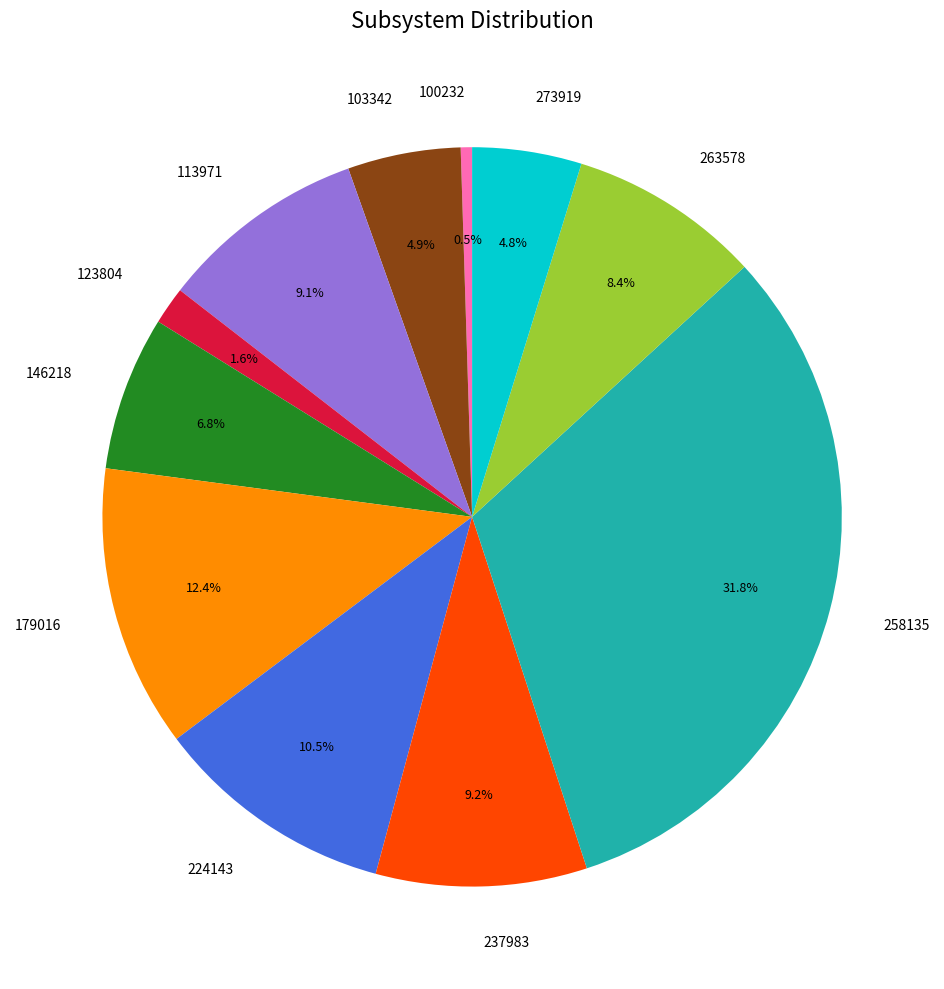

To the nearest percent, what is the difference between the 123804 and 258135 slice percentages?

30%